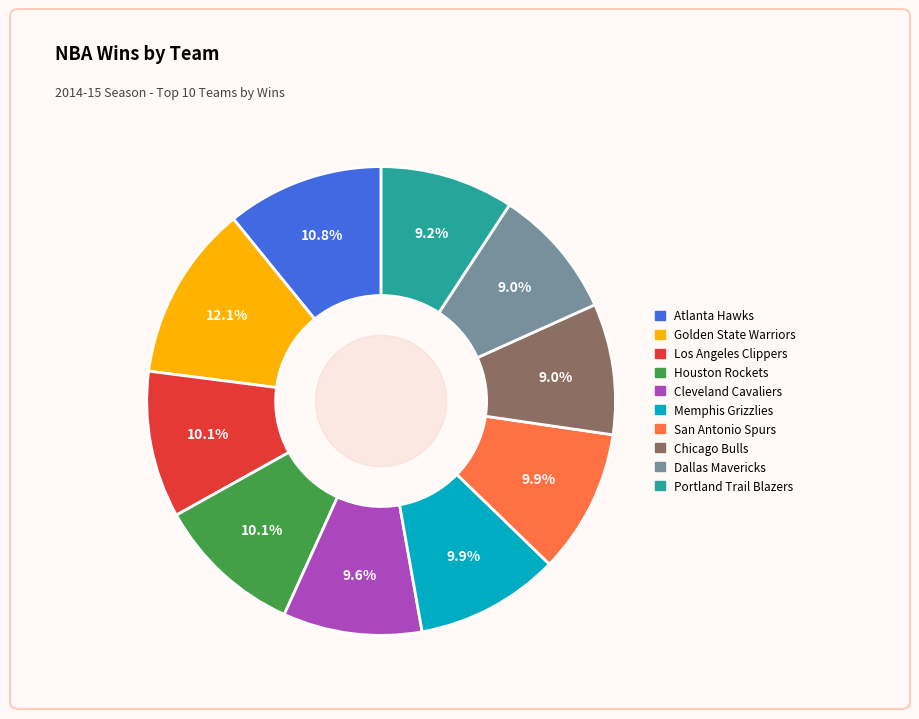

To the nearest percent, what is the average slice percentage?

10%